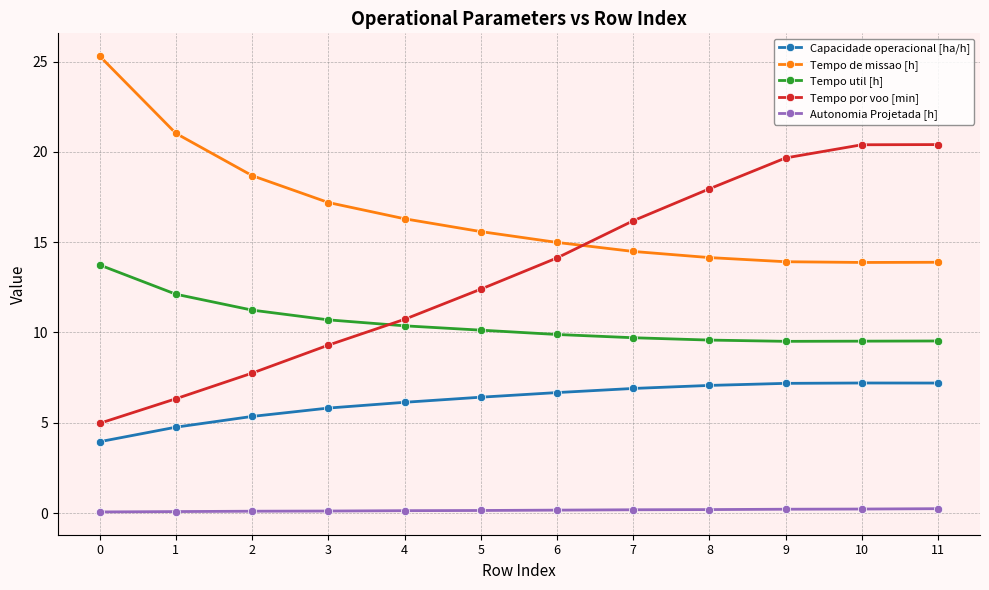

What is the sum of all Tempo util [h] values?

126.0